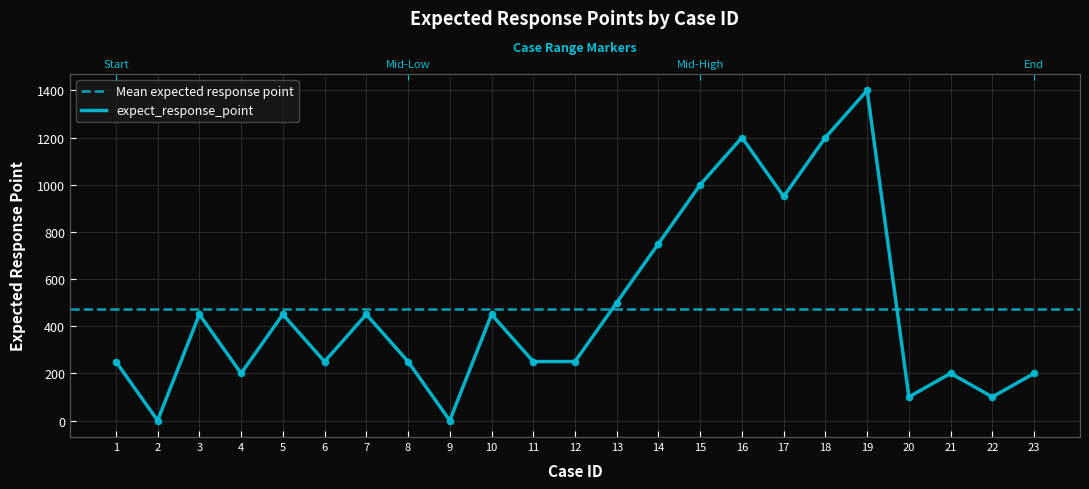

List the labels in order of value, smallest first.

2, 9, 20, 22, 4, 21, 23, 1, 6, 8, 11, 12, 3, 5, 7, 10, 13, 14, 17, 15, 16, 18, 19